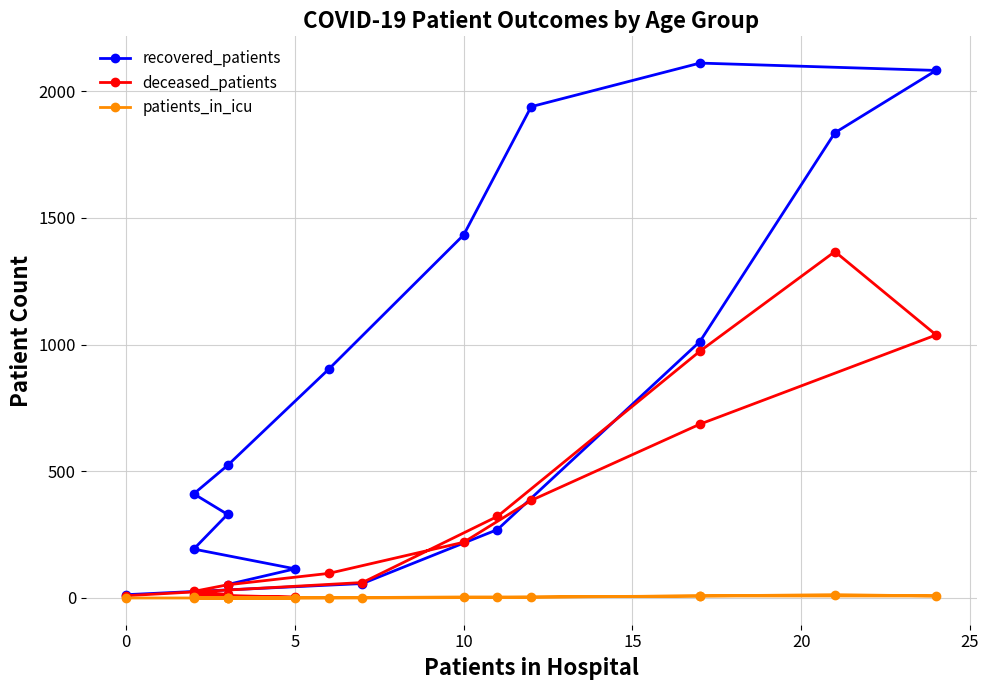

True or false: deceased_patients has a value of 361 at 10.

False